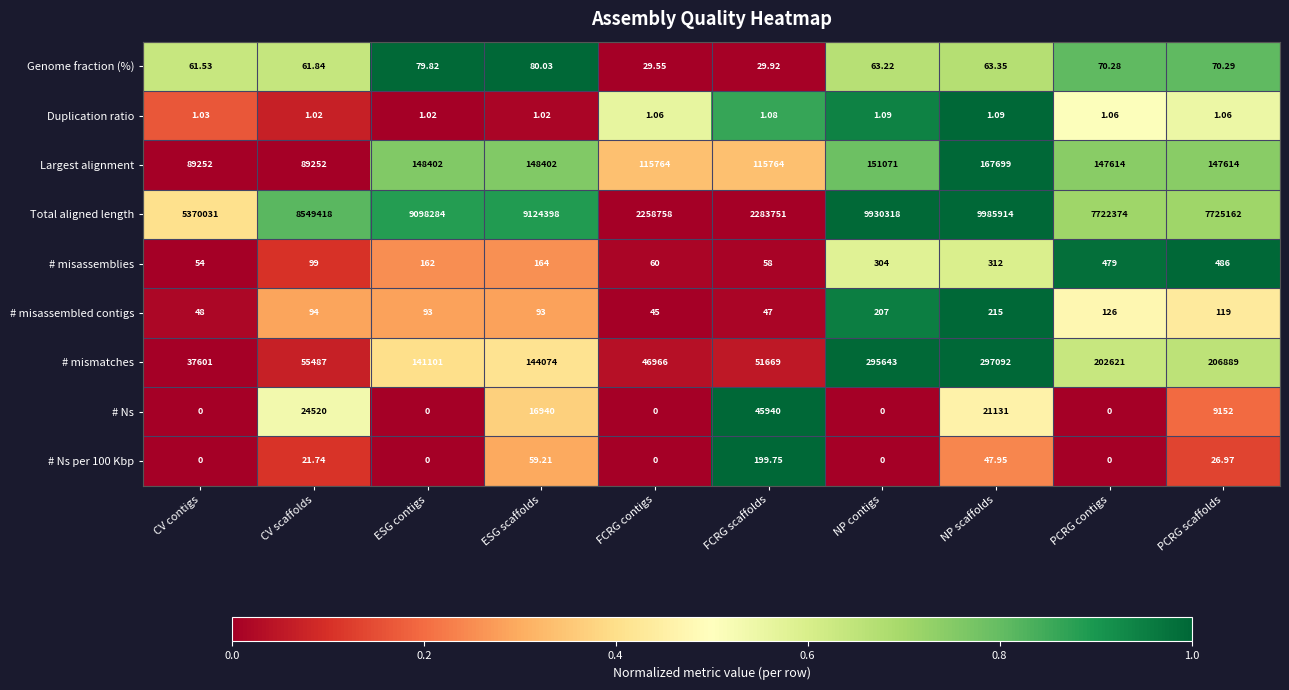

At which category does the chart reach its peak across all series?

NP scaffolds